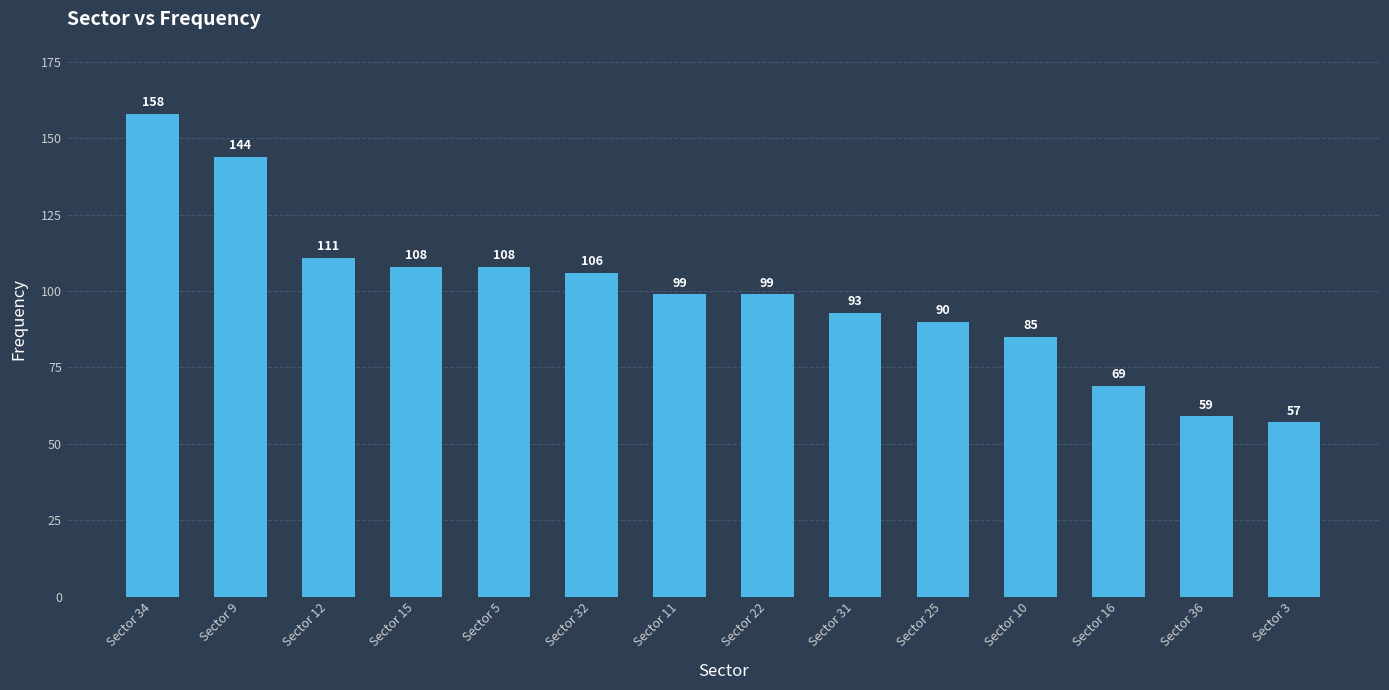

What position from the left is Sector 36?

13